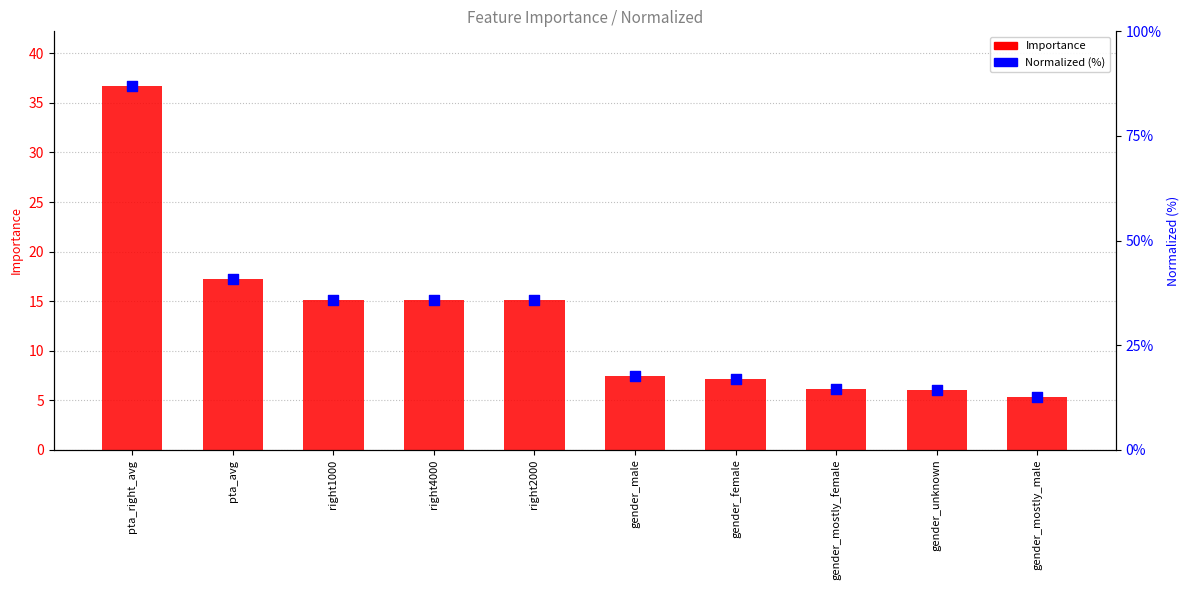

What are all the series names shown in the legend?

Importance, Normalized (%)